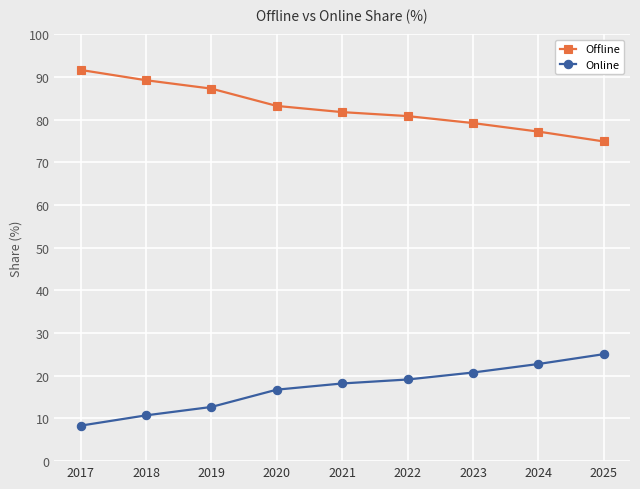

At how many categories does at least one series exceed 57?

9